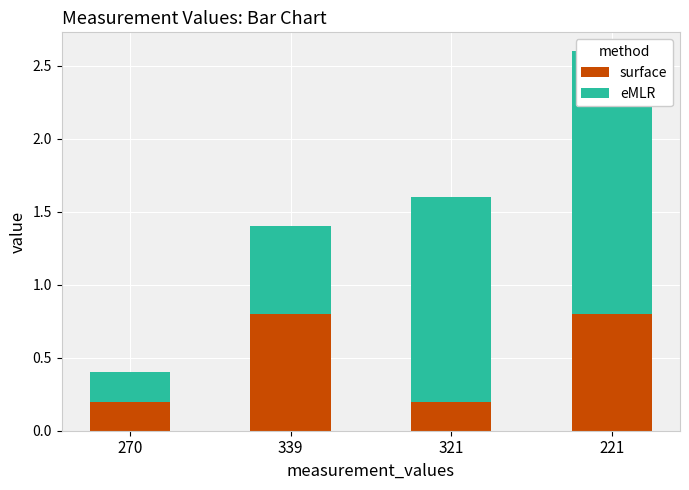

Read the surface value at 321.

0.2